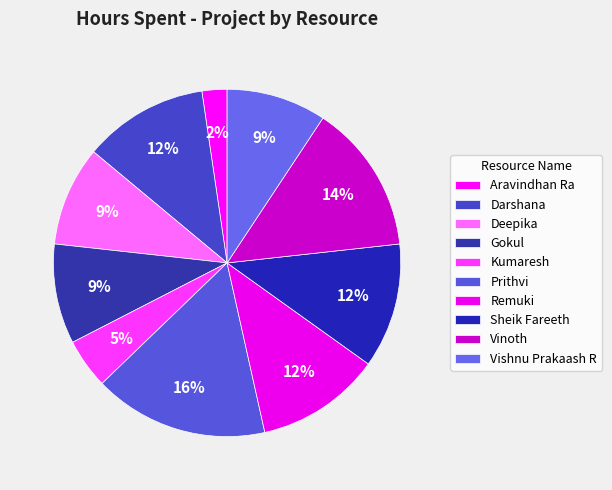

Count the number of slices in the pie.

10